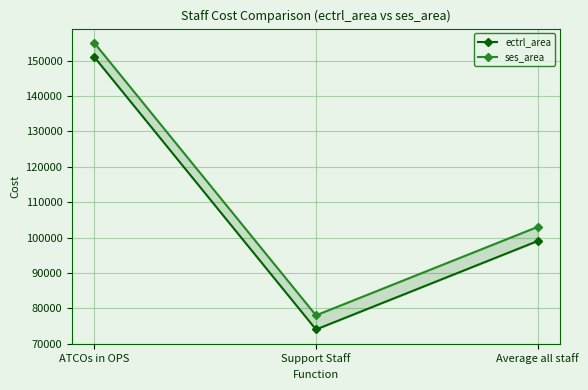

What position from the left is Average all staff?

3